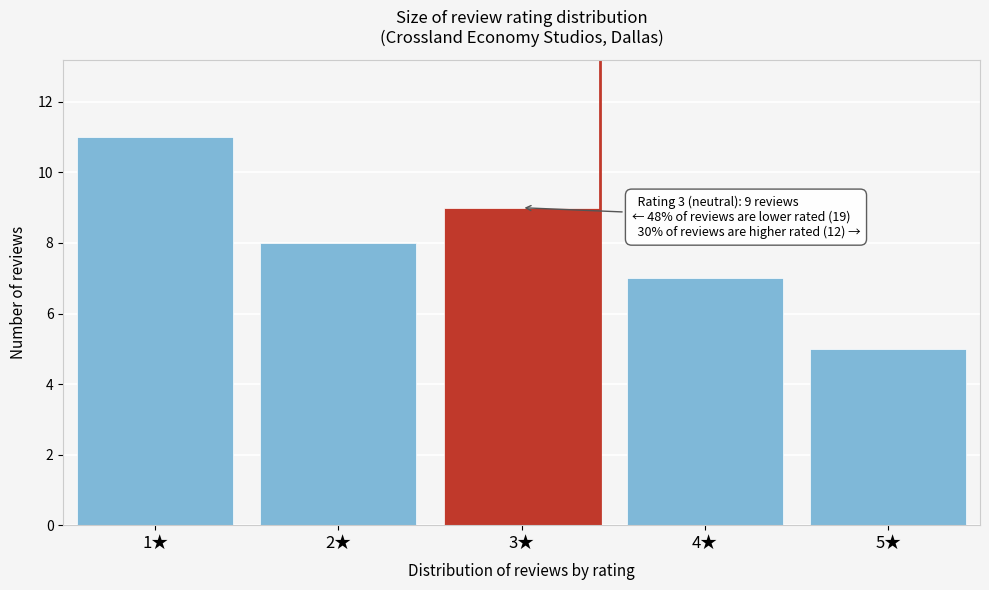

Reading left to right, list all the values displayed in this chart.

1★=11	2★=8	3★=9	4★=7	5★=5